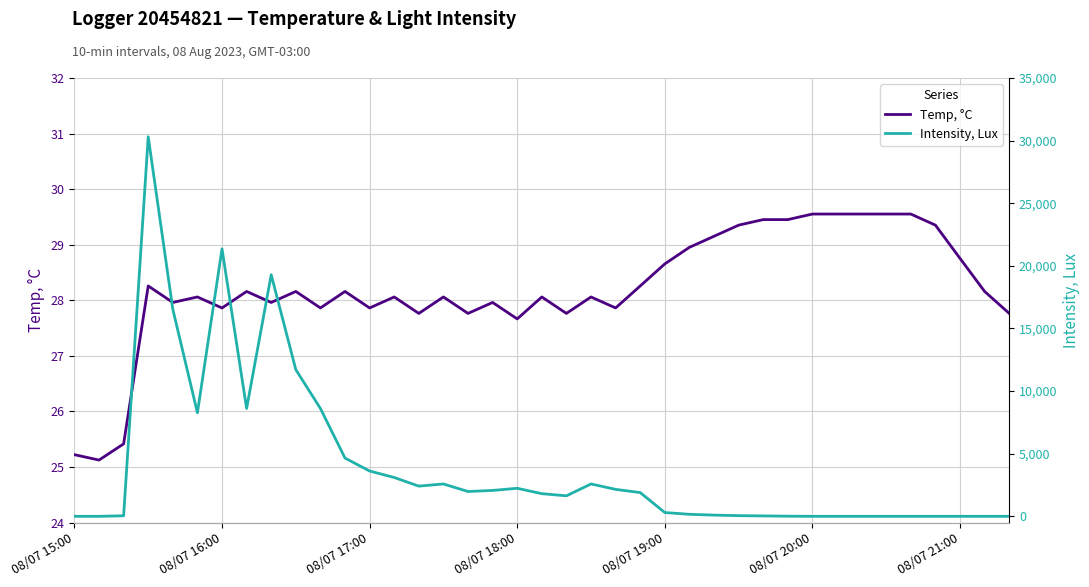

List the series in order of their overall mean, highest first.

Intensity, Lux, Temp, °C